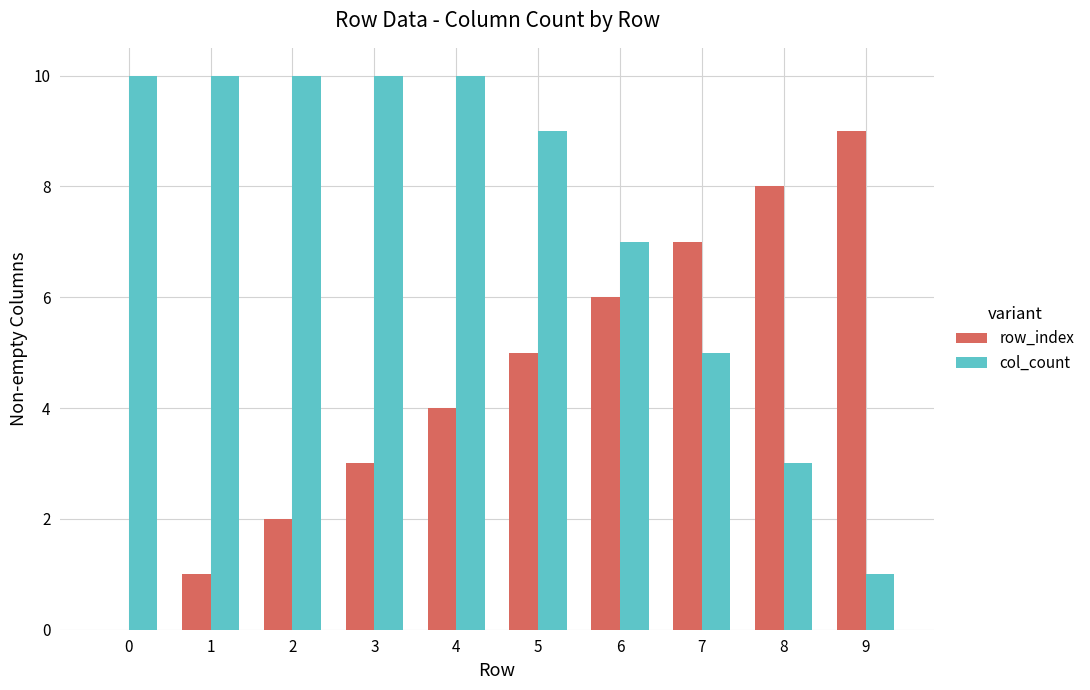

Between 0 and 8, which series saw the biggest shift?

row_index